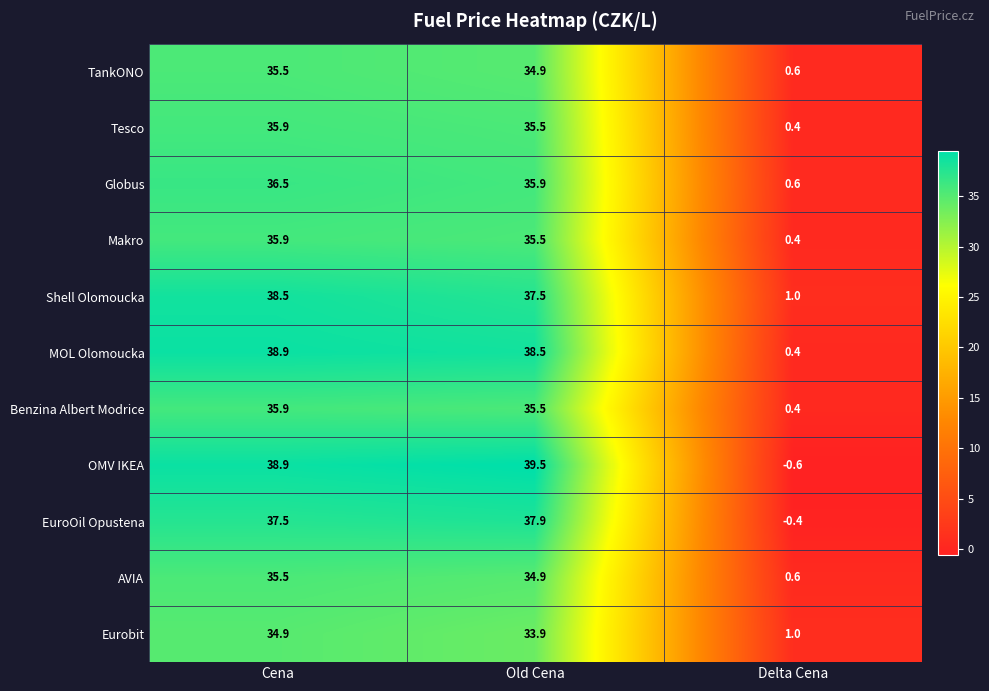

True or false: MOL Olomoucka has a value of 38.5 at Old Cena.

True